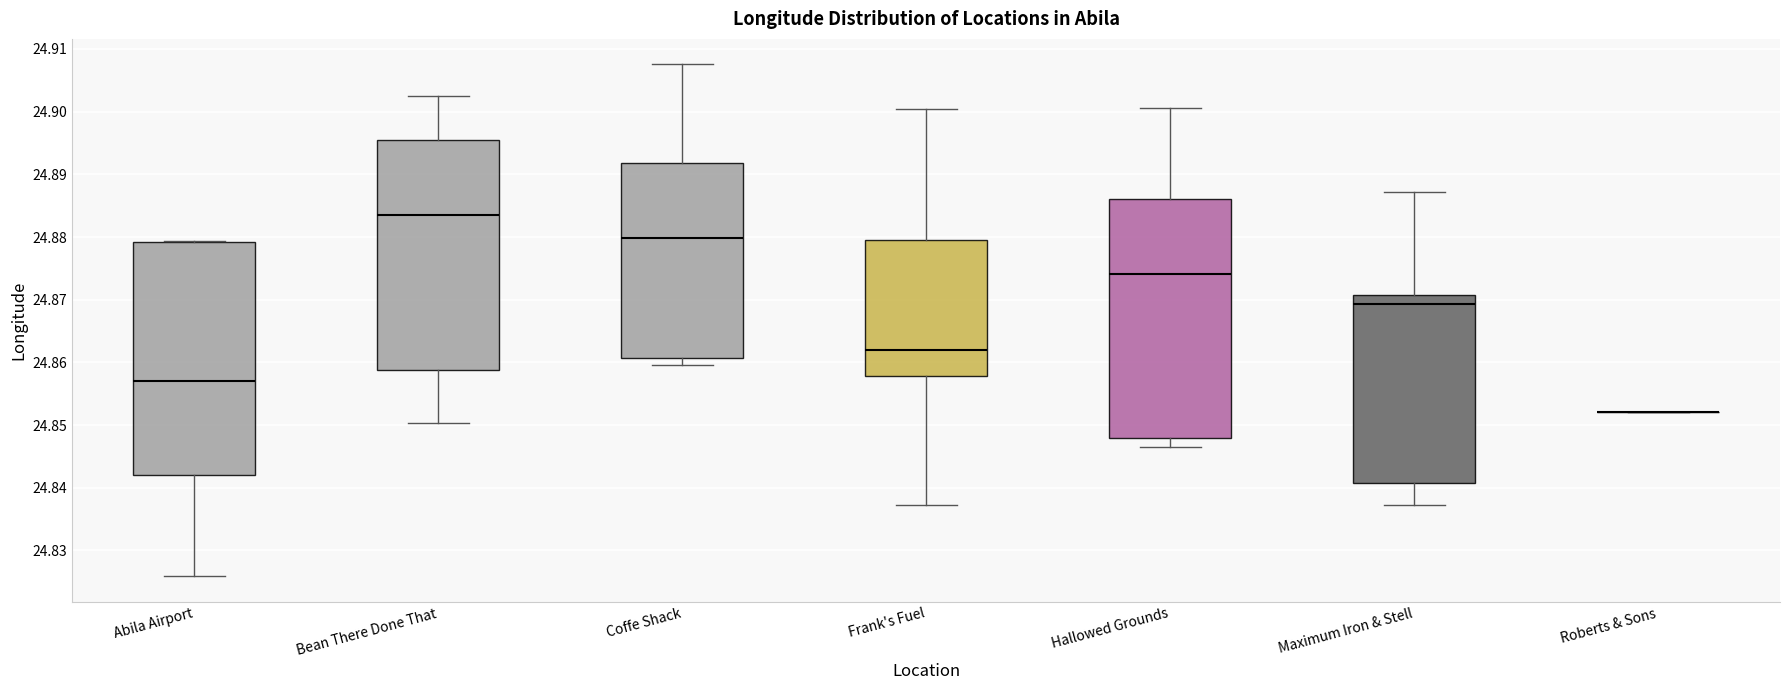

Reading left to right, read every box against the y-axis: the position of its median line, the range the box covers, and the ends of its whiskers. The values are not printed on the chart, so give them approximately, as read against the axis.

Abila Airport: median 24.857, box 24.842 to 24.879, whiskers 24.826 to 24.879
Bean There Done That: median 24.884, box 24.859 to 24.896, whiskers 24.850 to 24.902
Coffe Shack: median 24.880, box 24.861 to 24.892, whiskers 24.860 to 24.908
Frank's Fuel: median 24.862, box 24.858 to 24.880, whiskers 24.837 to 24.900
Hallowed Grounds: median 24.874, box 24.848 to 24.886, whiskers 24.847 to 24.901
Maximum Iron & Stell: median 24.869, box 24.841 to 24.871, whiskers 24.837 to 24.887
Roberts & Sons: box collapsed to a line at 24.852, whiskers 24.852 to 24.852